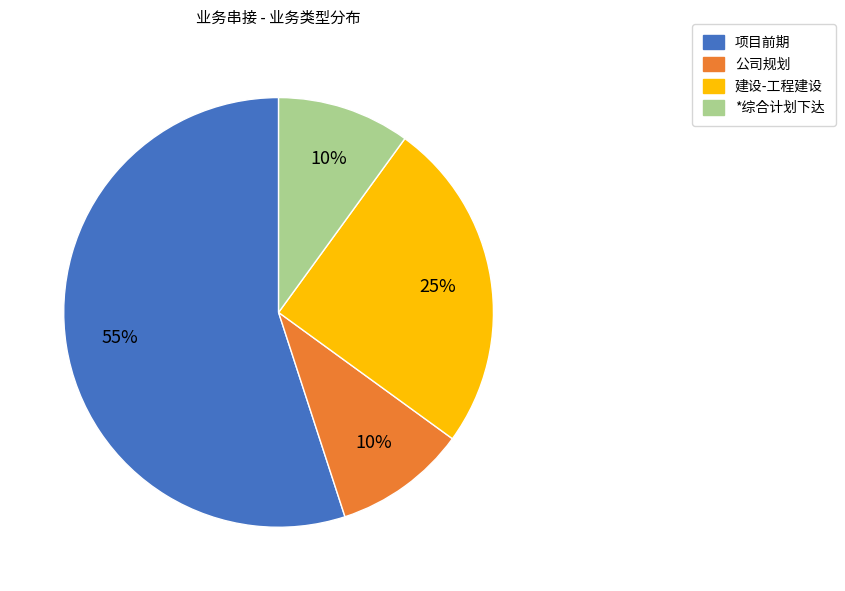

Is *综合计划下达 the majority of the pie?

No